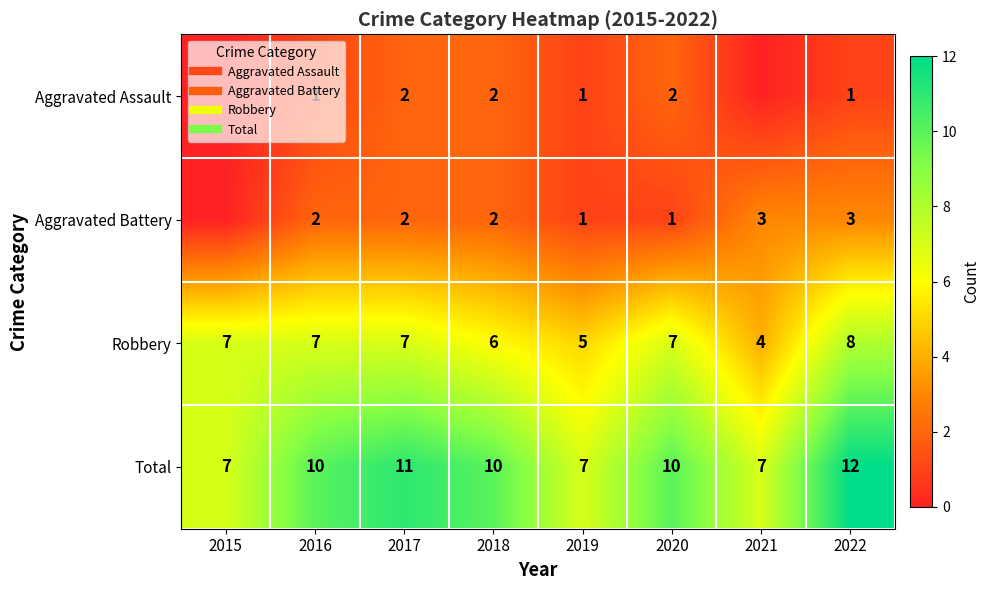

Which series has the widest spread of values?

Total